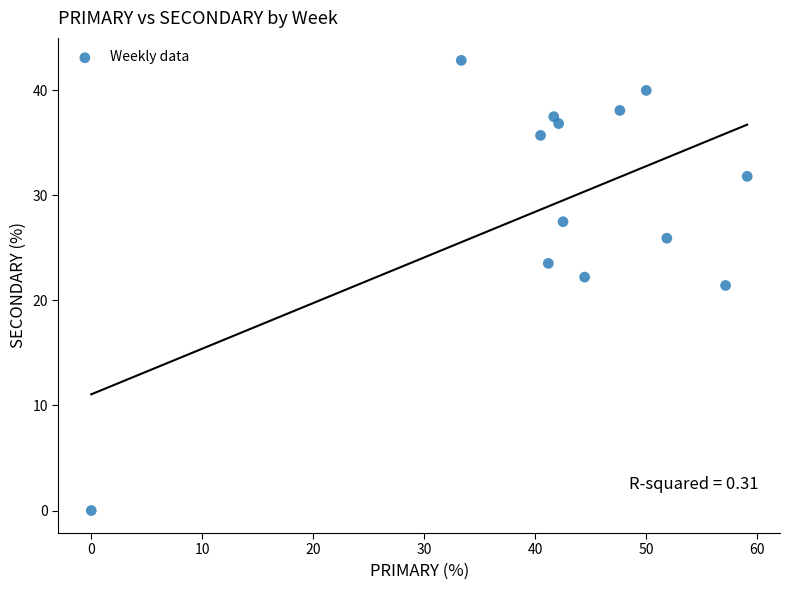

What is the range of Y values (max minus min)?

42.9